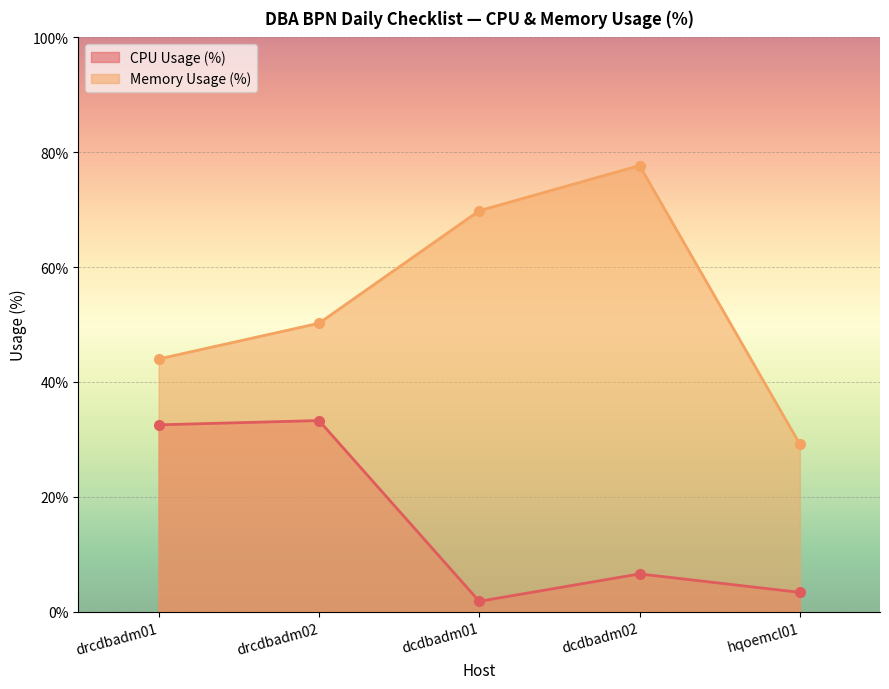

True or false: CPU Usage (%) has more than 0 points higher than both neighbors.

True